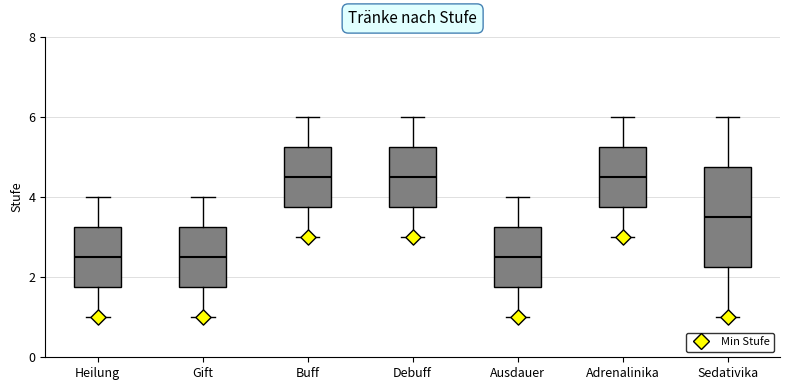

Reading left to right, read every box against the y-axis: the position of its median line, the range the box covers, and the ends of its whiskers. The values are not printed on the chart, so give them approximately, as read against the axis.

Heilung: median 2.6, box 1.8 to 3.2, whiskers 1.0 to 4.0
Gift: median 2.6, box 1.8 to 3.2, whiskers 1.0 to 4.0
Buff: median 4.6, box 3.8 to 5.2, whiskers 3.0 to 6.0
Debuff: median 4.6, box 3.8 to 5.2, whiskers 3.0 to 6.0
Ausdauer: median 2.6, box 1.8 to 3.2, whiskers 1.0 to 4.0
Adrenalinika: median 4.6, box 3.8 to 5.2, whiskers 3.0 to 6.0
Sedativika: median 3.6, box 2.2 to 4.8, whiskers 1.0 to 6.0